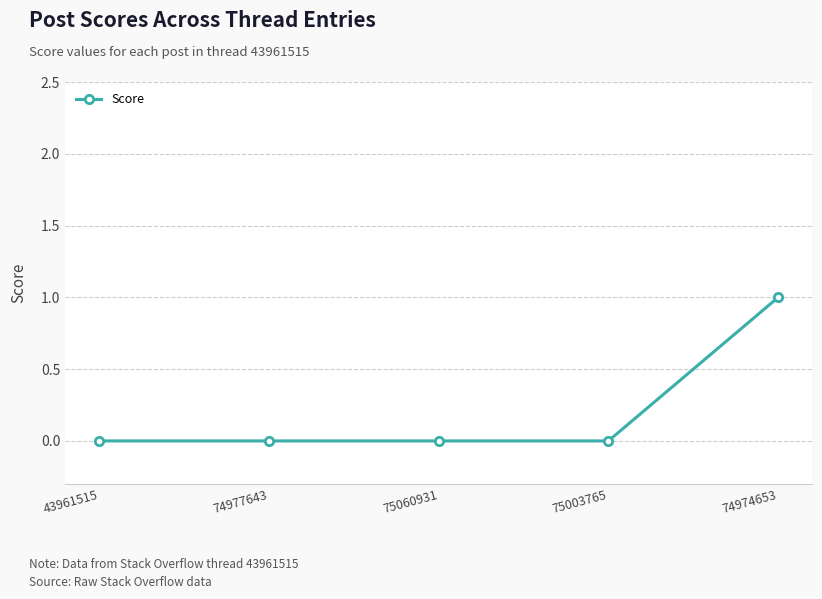

True or false: there are more than 1 points higher than both neighbors.

False